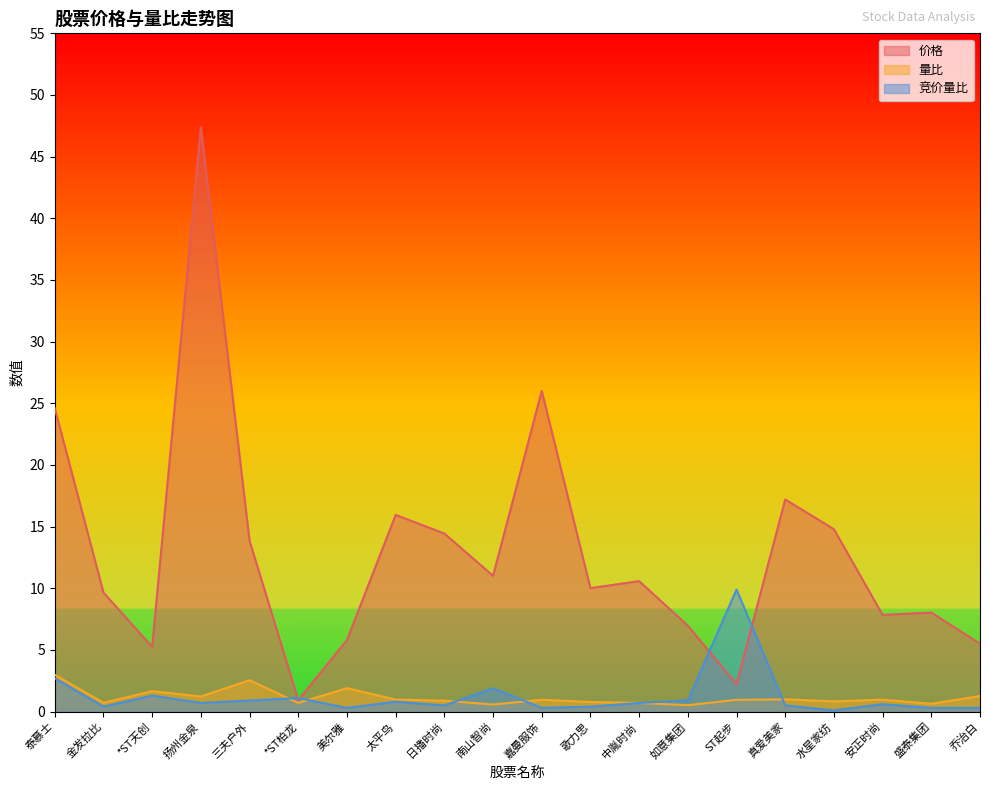

Does the chart have visible grid lines?

No